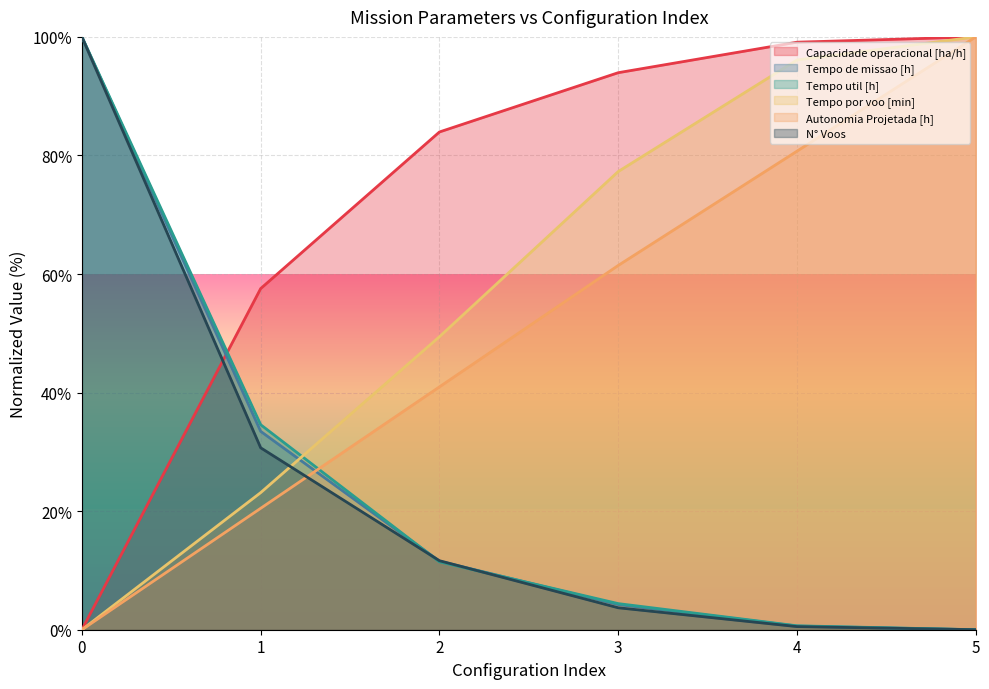

The value of N° Voos at 2 is 17.3. True or false?

False